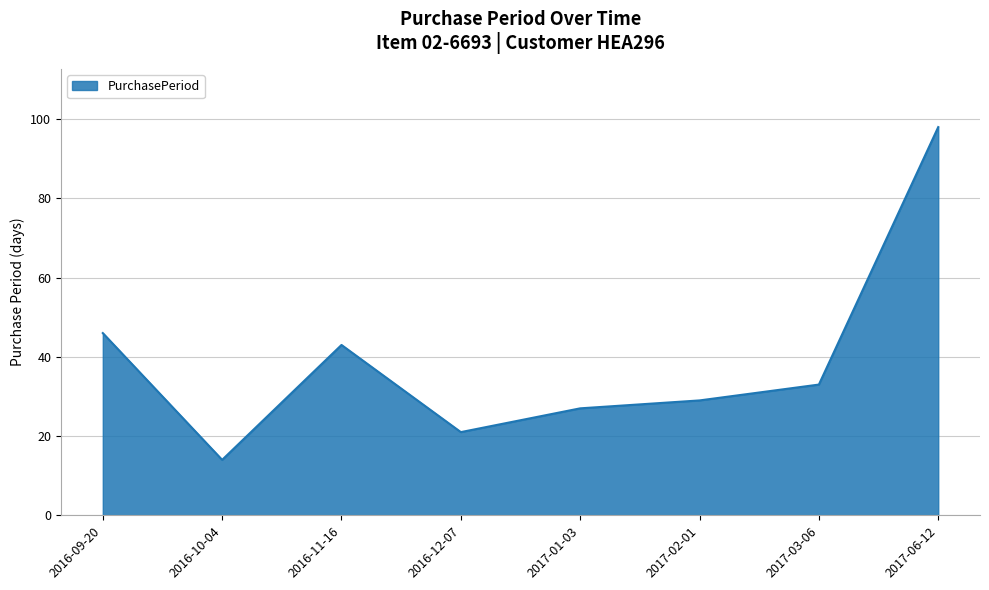

Which label corresponds to the smallest value in the chart?

2016-10-04